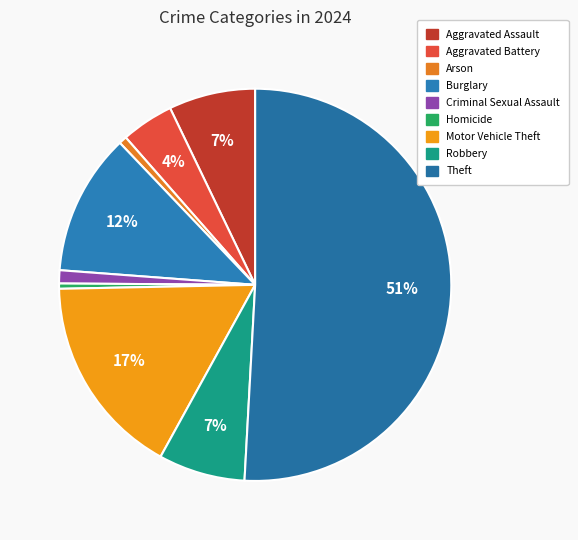

To the nearest percent, what is the average slice percentage?

11%